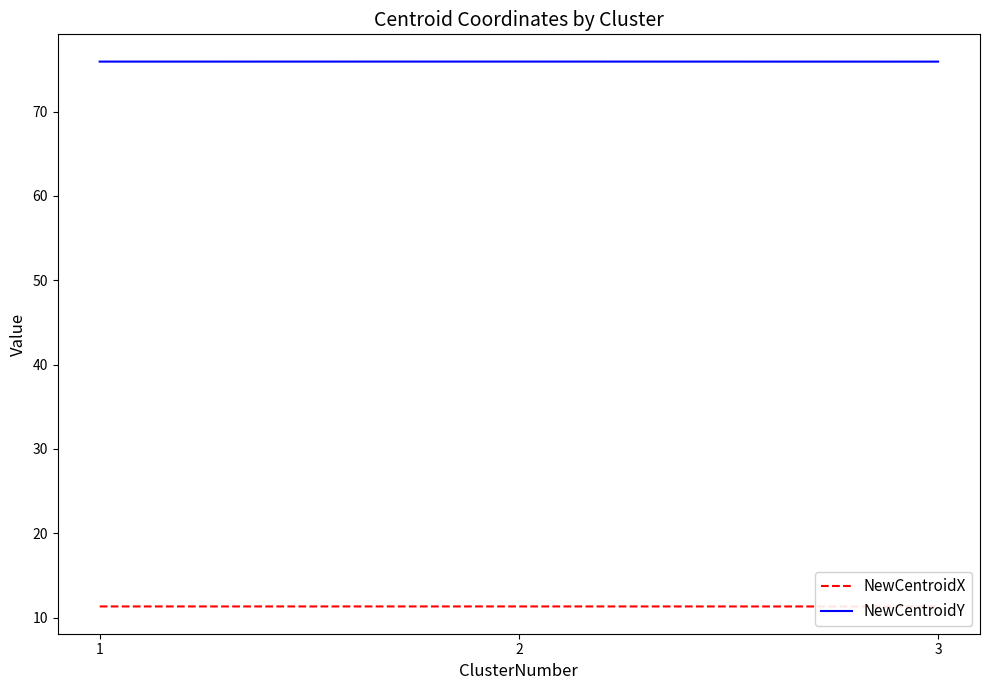

At which label is NewCentroidY closest to 75?

3